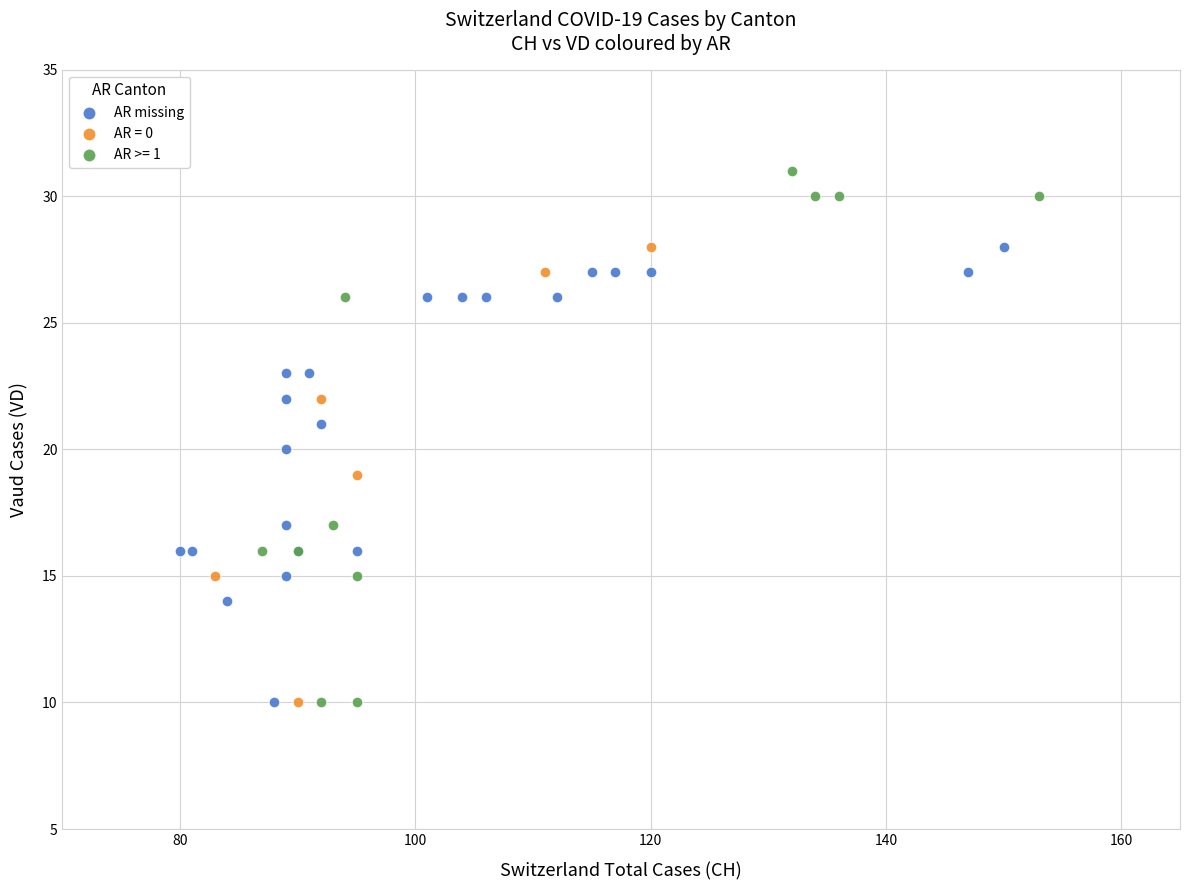

What are all the series names shown in the legend?

AR missing, AR = 0, AR >= 1